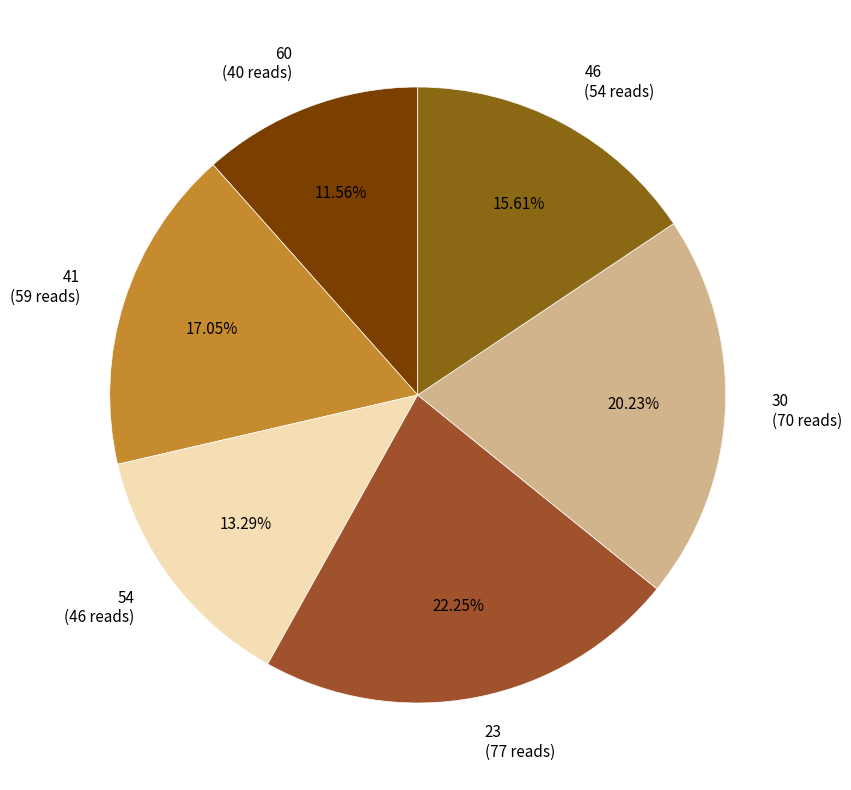

Which has a higher value, 23 or 60?

23